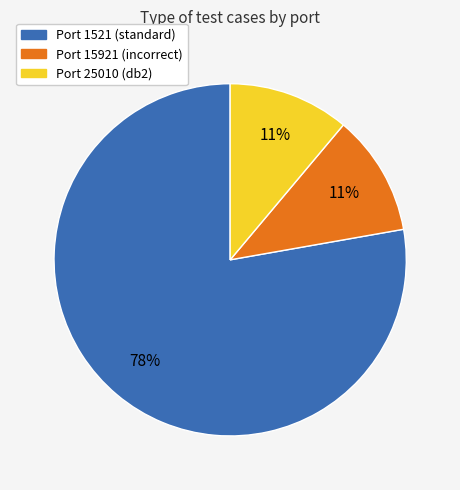

What is the largest slice in the pie chart?

Port 1521 (standard)